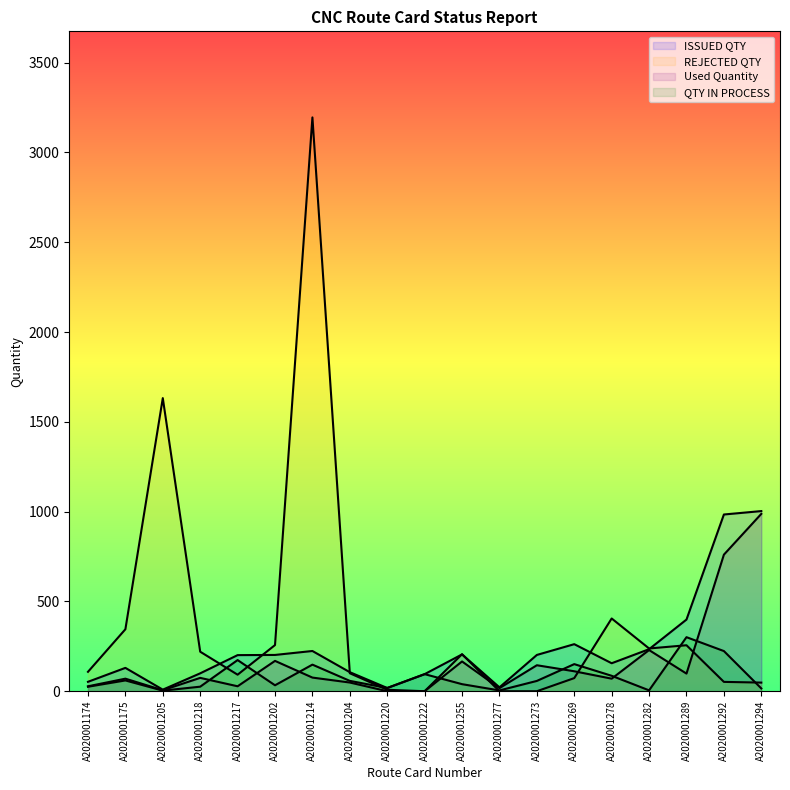

Where is QTY IN PROCESS nearest to the value 152?

A2020001269